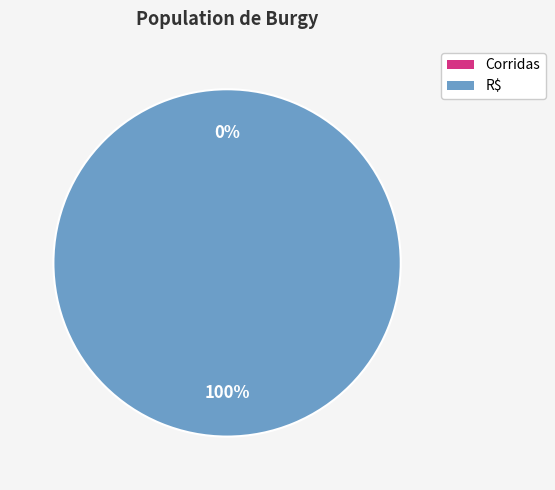

Which category accounts for the majority?

R$